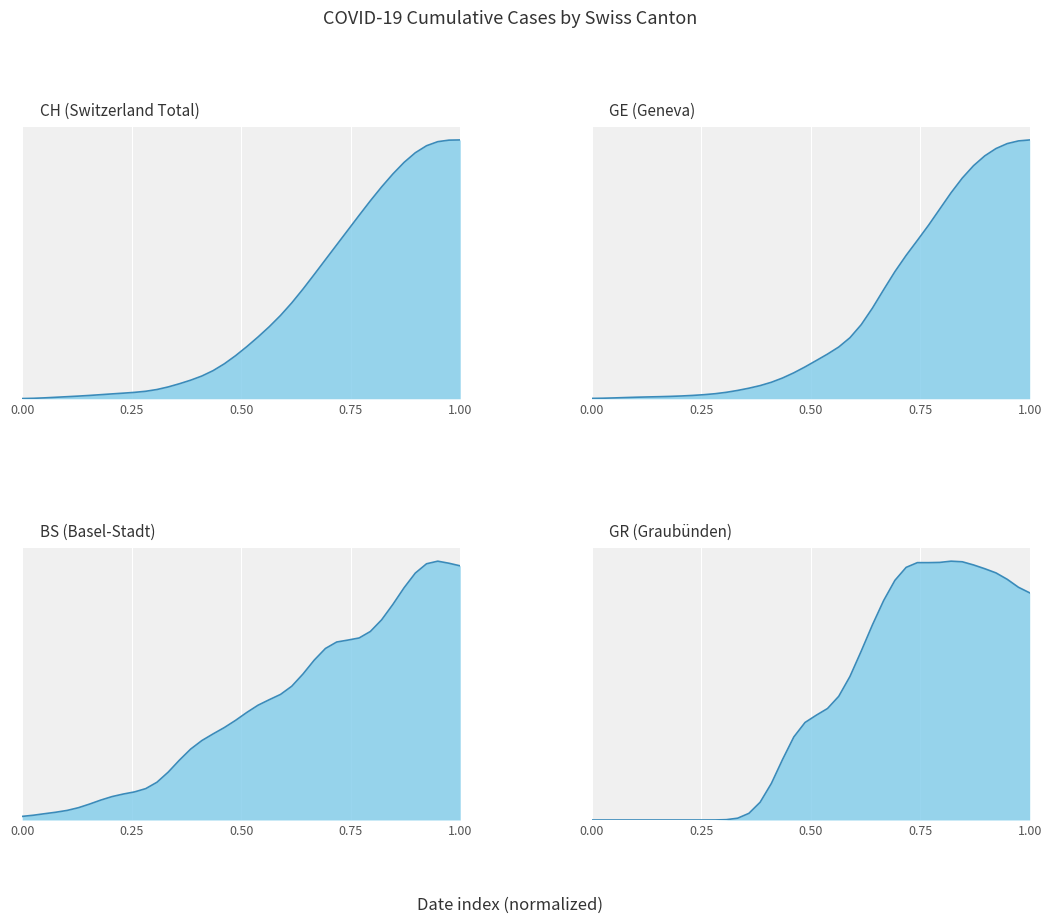

At how many categories does at least one series exceed 2226?

5